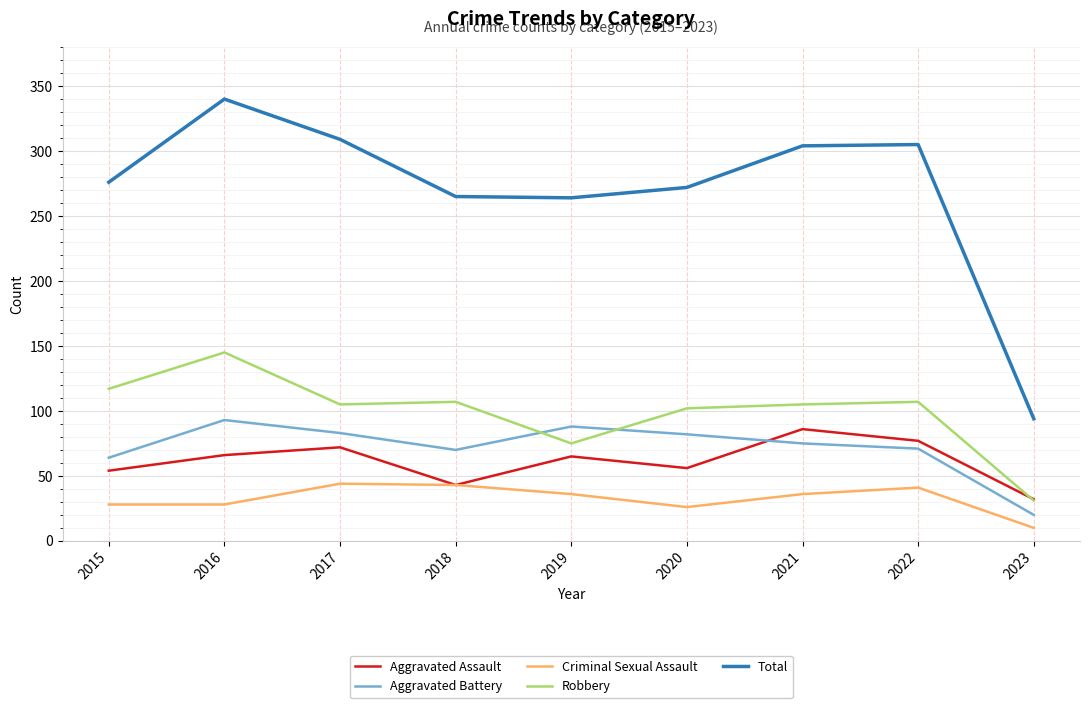

At which category does Total reach its first local peak?

2016